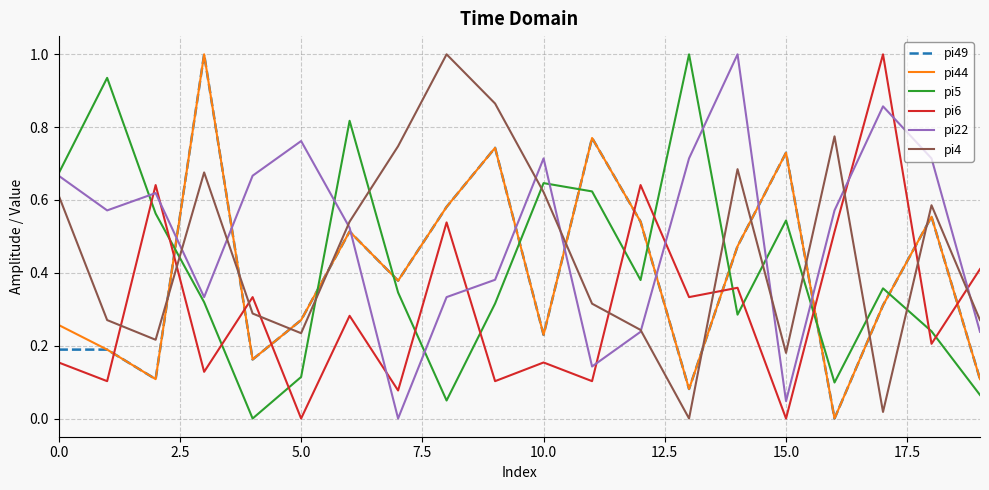

What are all the series names shown in the legend?

pi49, pi44, pi5, pi6, pi22, pi4